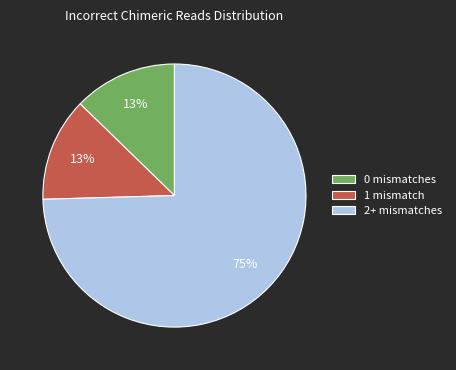

Which has a higher value, 1 mismatch or 2+ mismatches?

2+ mismatches